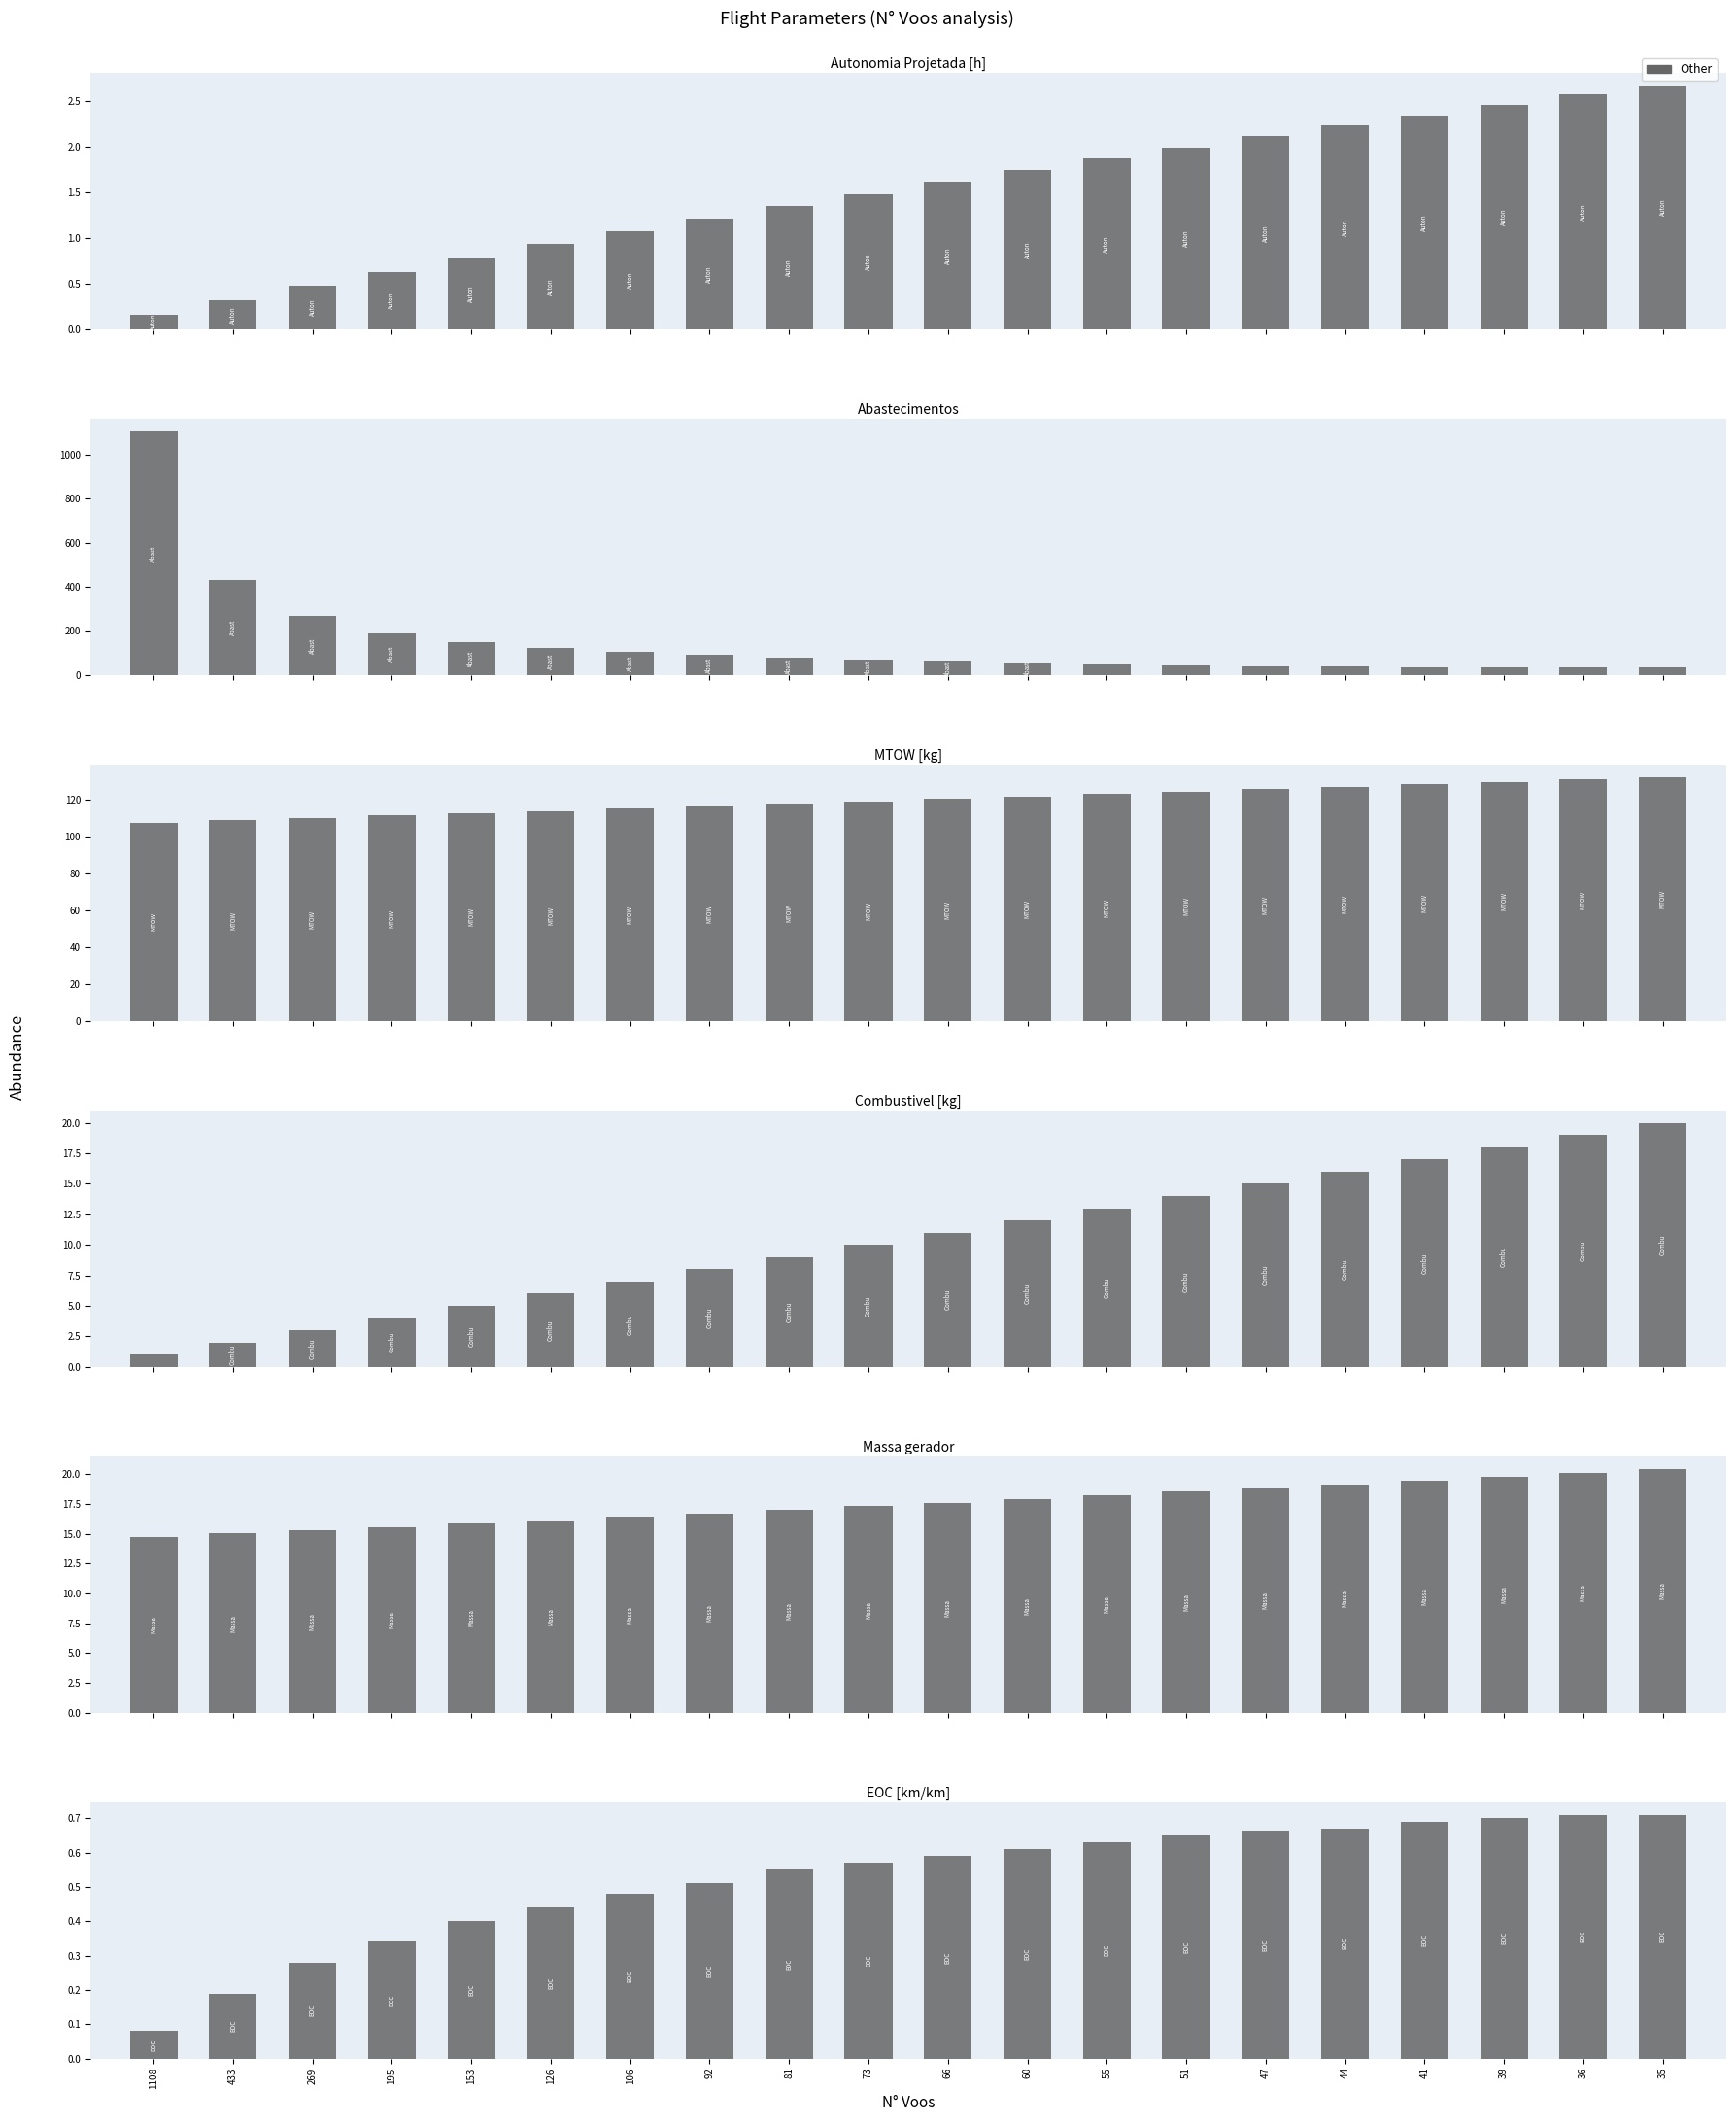

At which label does MTOW [kg] first exceed 120?

66